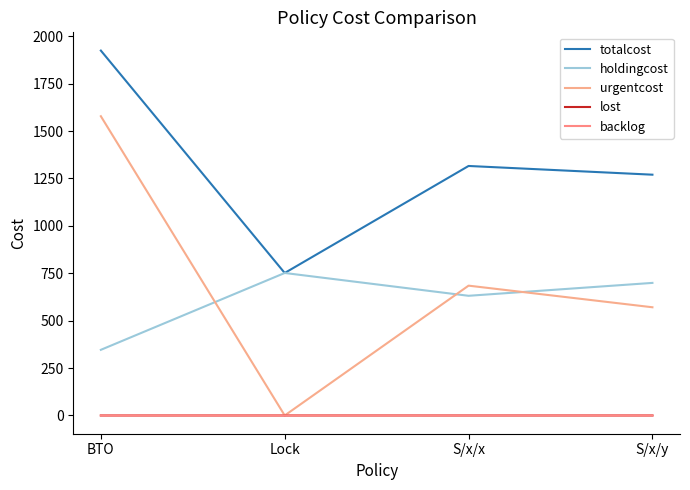

How many backlog values are between 0 and 1?

4